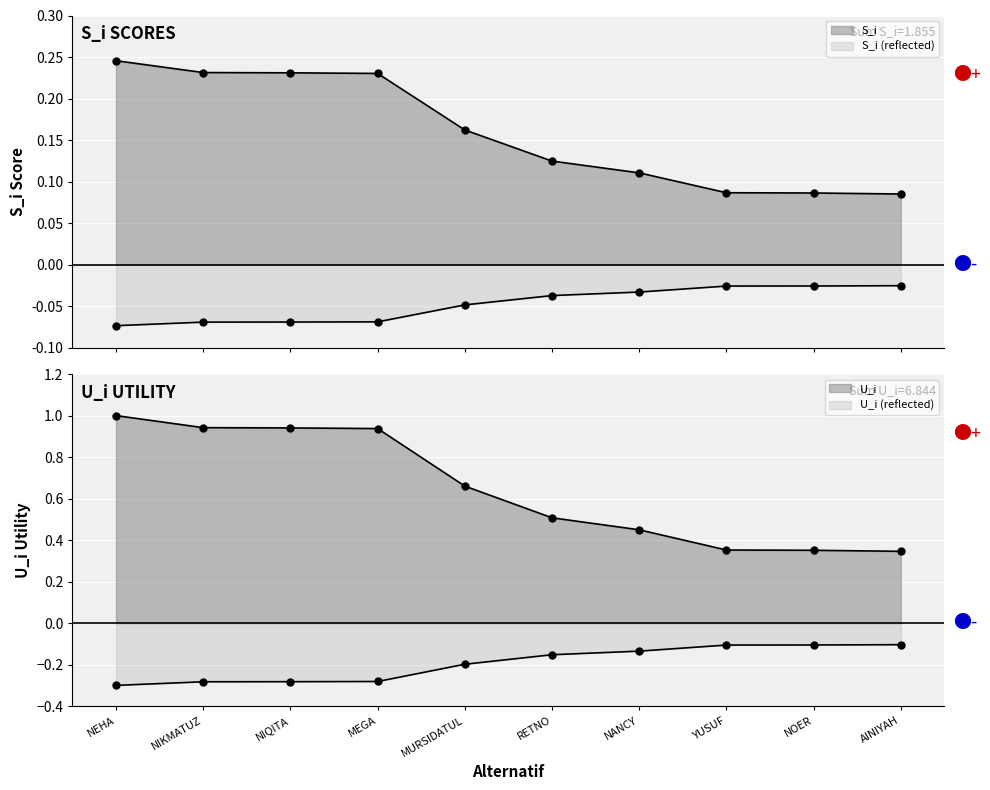

Between NEHA and AINIYAH, which is larger?

NEHA